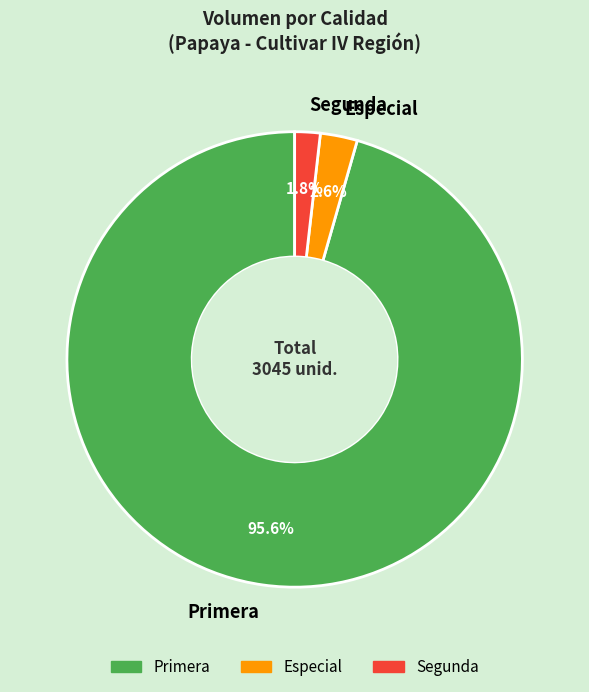

Which slice is the largest?

Primera